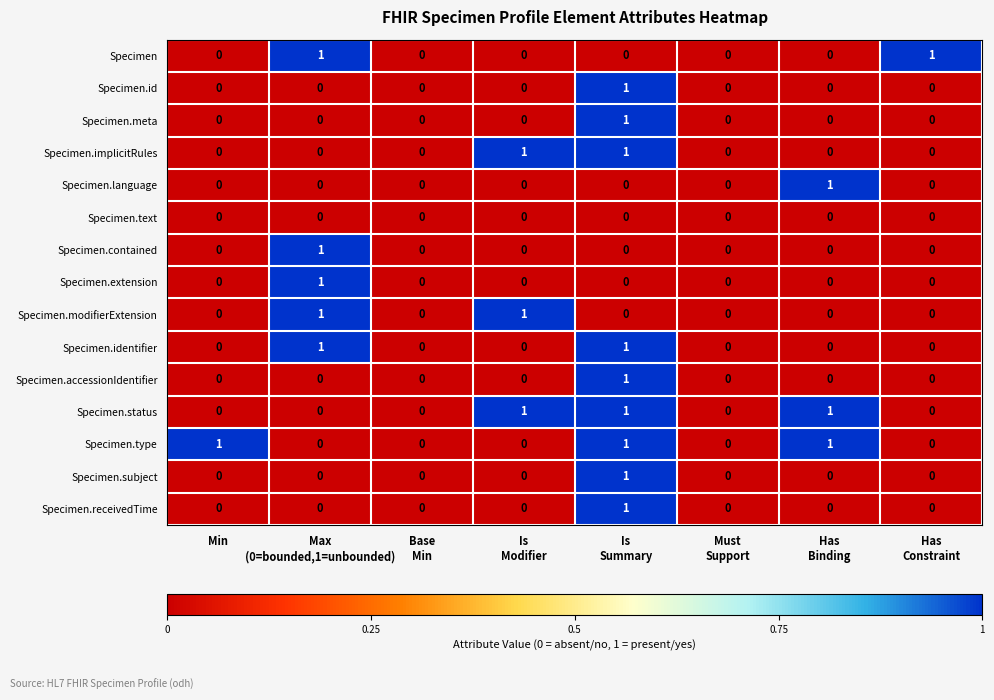

How many Specimen values are between 0 and 1?

8